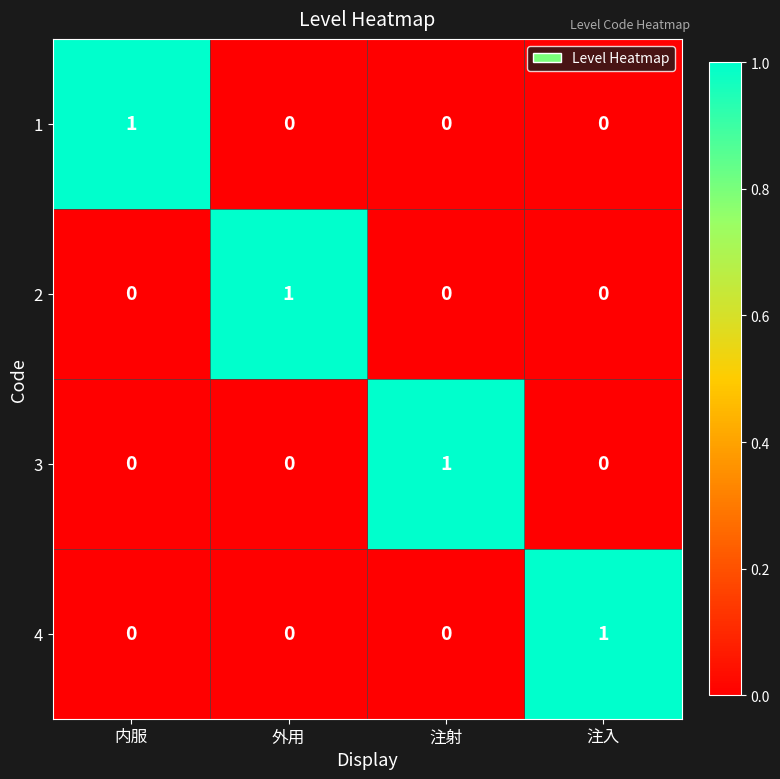

Is it true that 4 equals 2 at 注入?

False